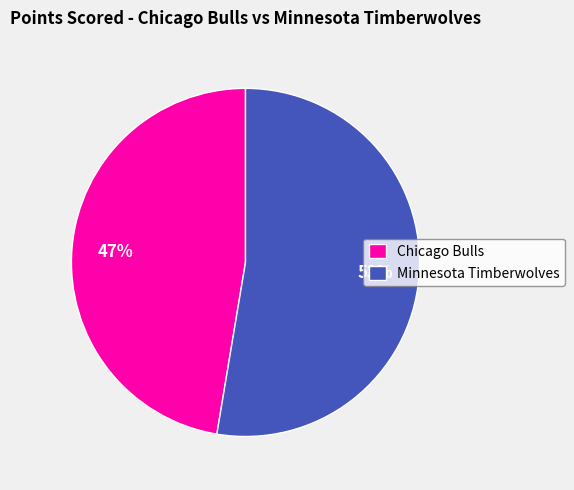

Which slice is the smallest?

Chicago Bulls